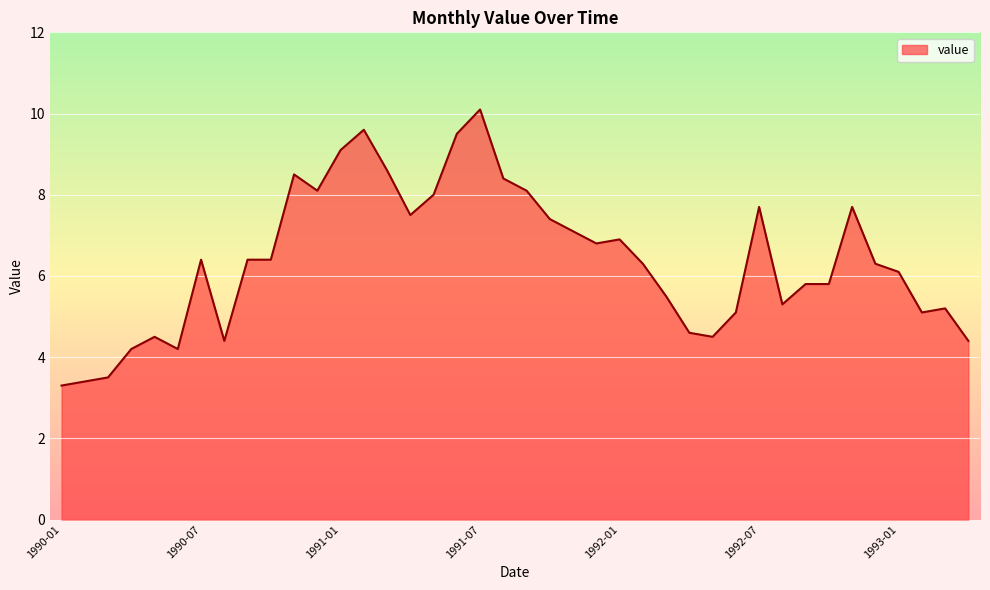

What is the smallest value displayed?

3.3